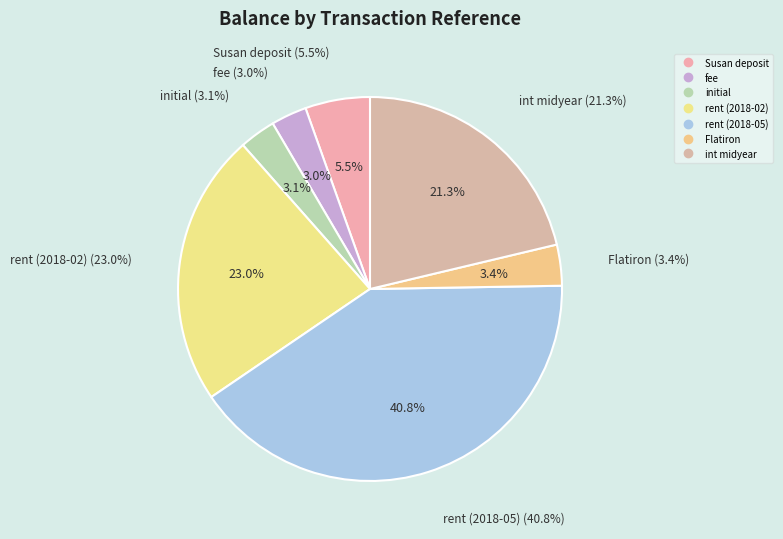

Count the number of slices in the pie.

7